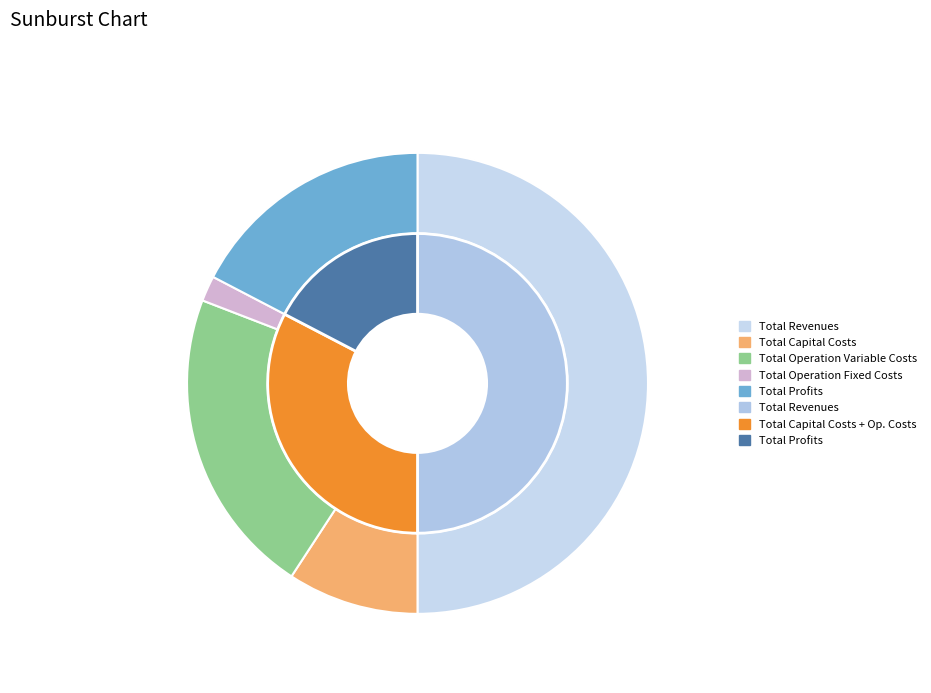

What portion of the pie excludes Total Operation Fixed Costs?

98.2%